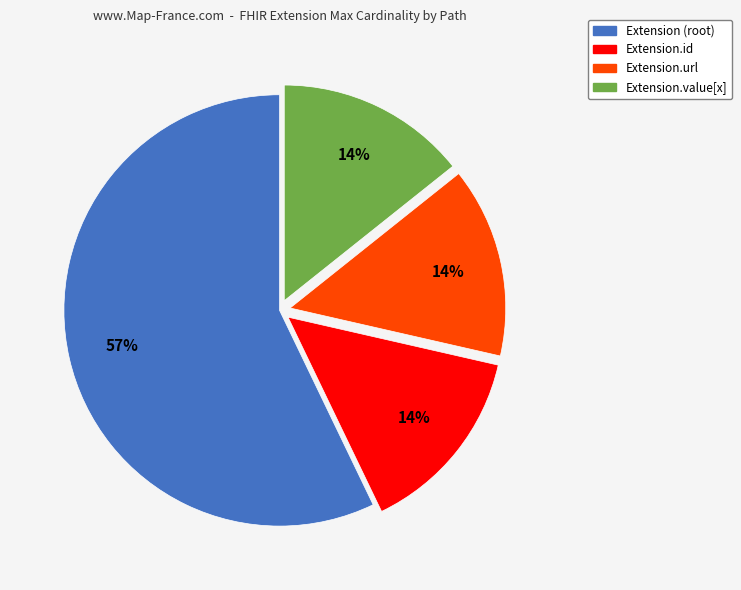

Is there any slice that represents more than half of the pie?

Yes